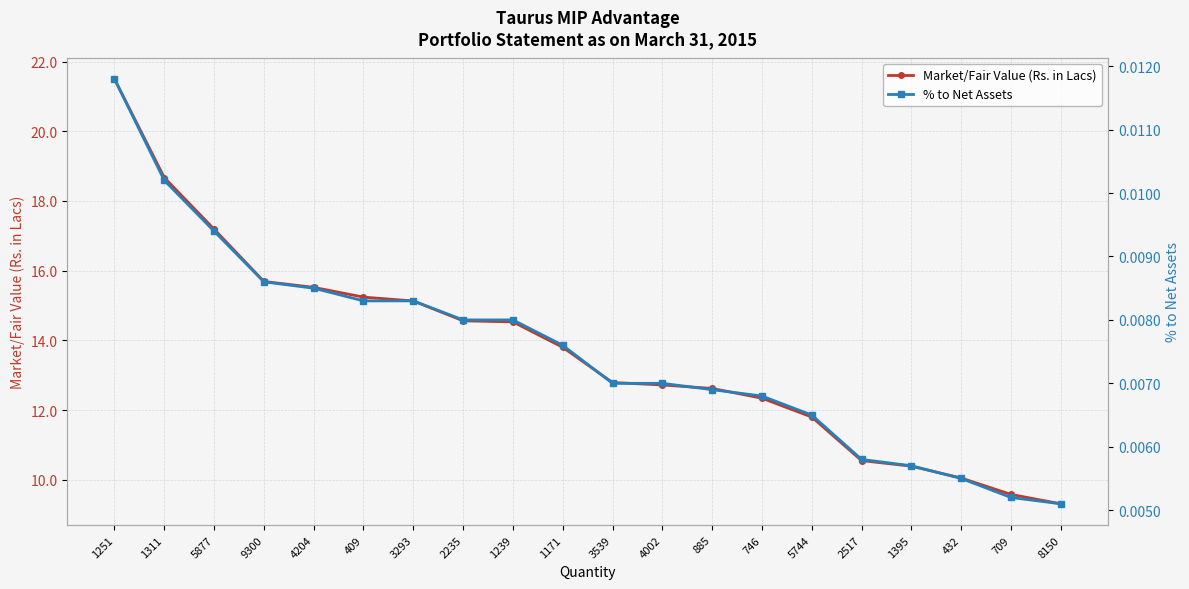

The % to Net Assets series shows 0.0 at 5877. True or false?

False